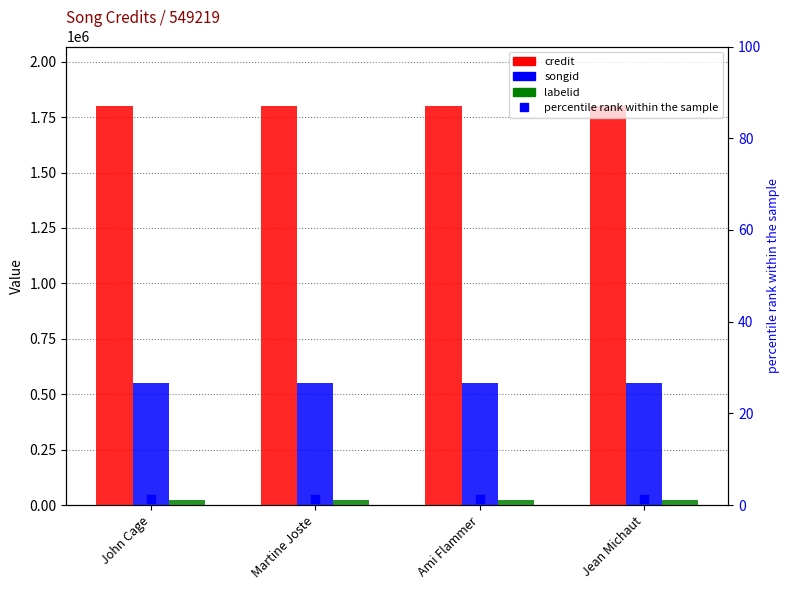

What are all the series names shown in the legend?

credit, songid, labelid, percentile rank within the sample